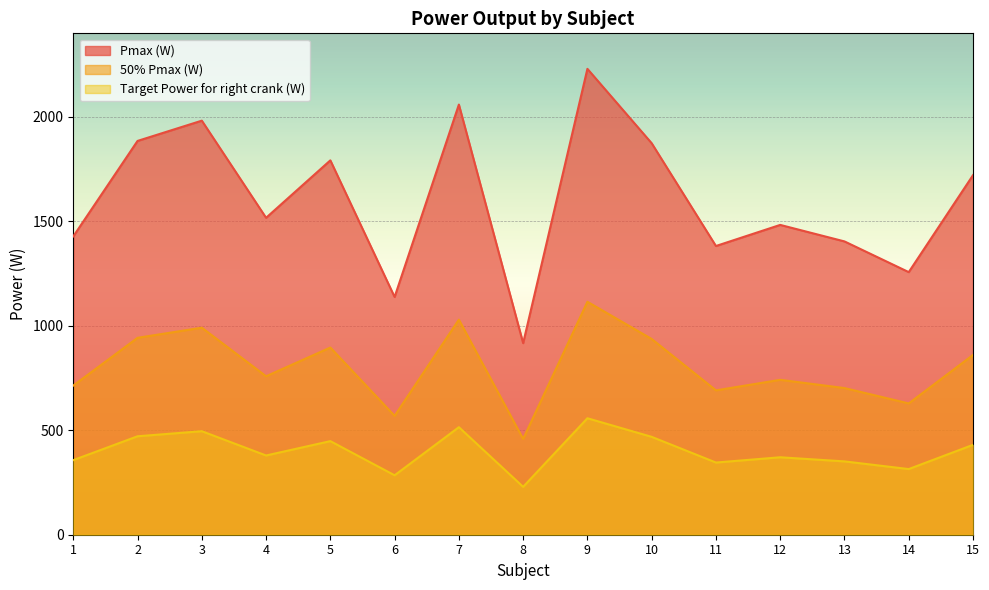

True or false: 50% Pmax (W) has more than 2 interior local peaks.

True